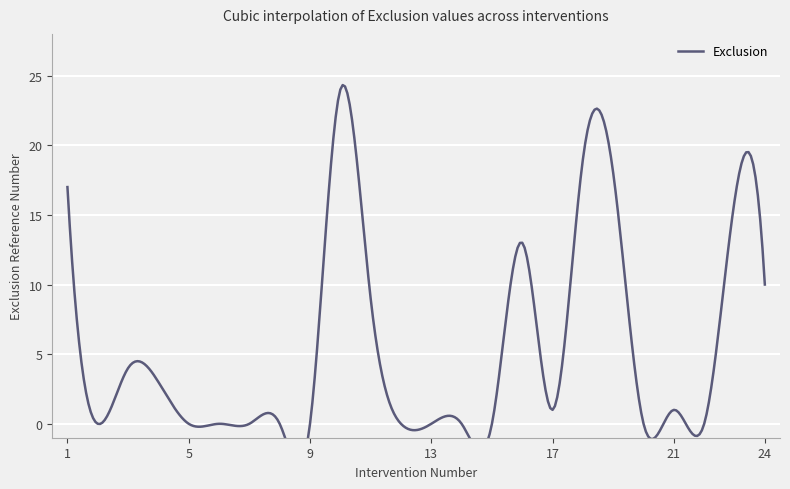

What is the maximum value shown in the chart?

24